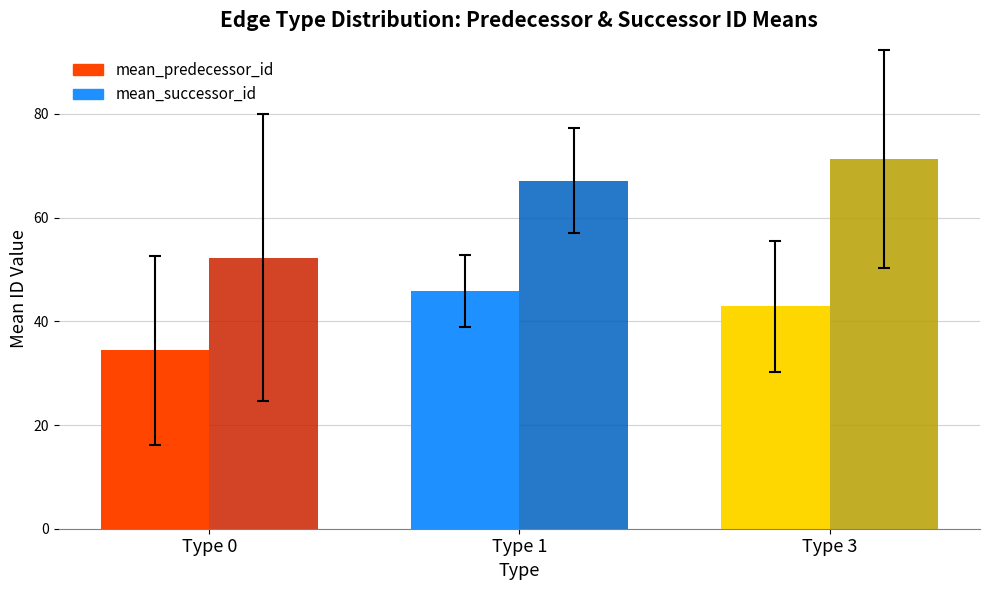

Which category has the lowest value in the mean_predecessor_id series?

Type 0